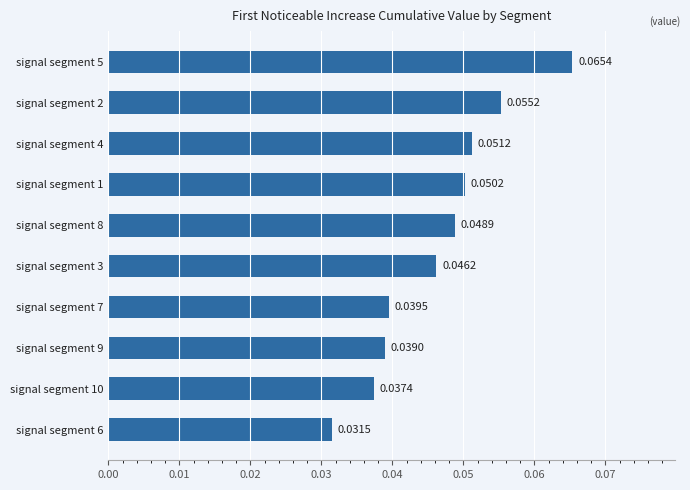

Which has a higher value, signal segment 9 or signal segment 10?

signal segment 9